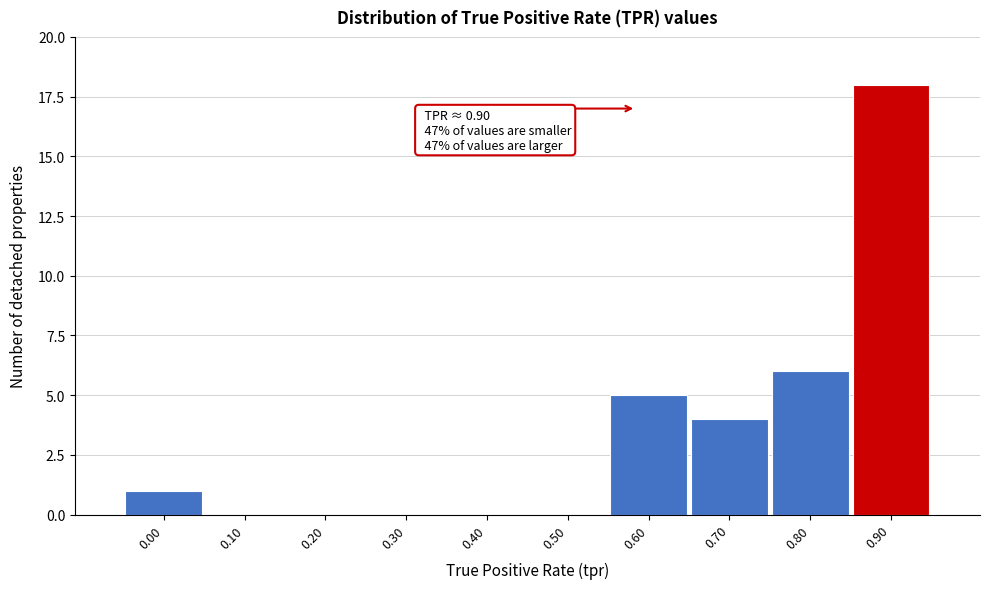

Reading left to right, transcribe all the data shown in this chart.

0.00=1	0.10=0	0.20=0	0.30=0	0.40=0	0.50=0	0.60=5	0.70=4	0.80=6	0.90=18